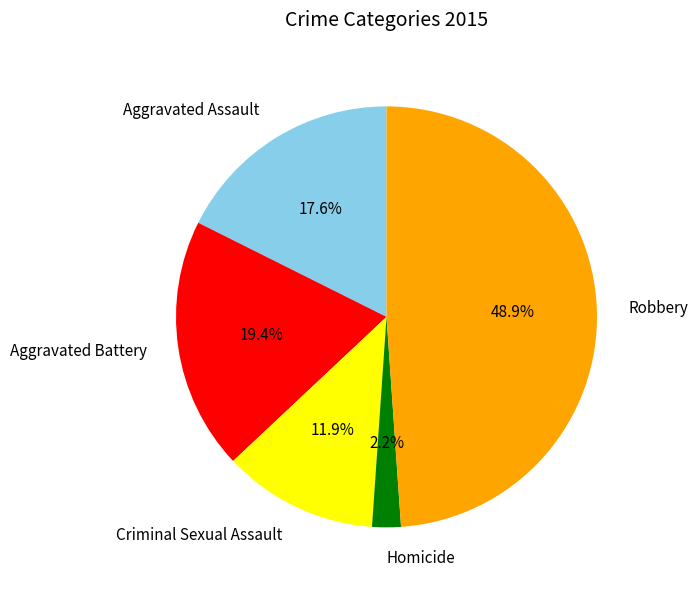

Does Aggravated Battery account for over 50% of the chart?

No